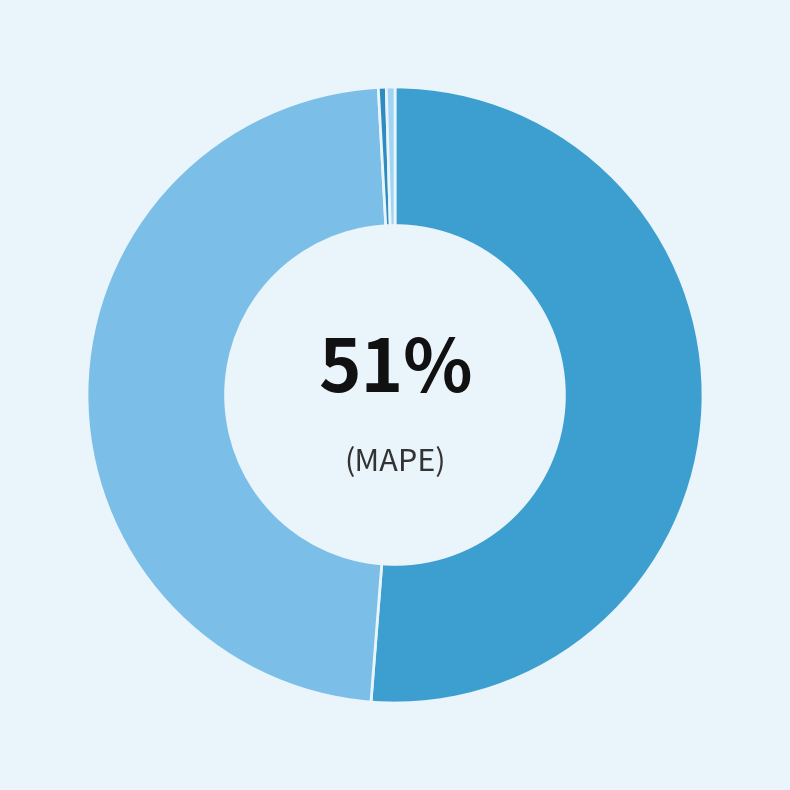

The MSE slice represents 0% of the pie. True or false?

True